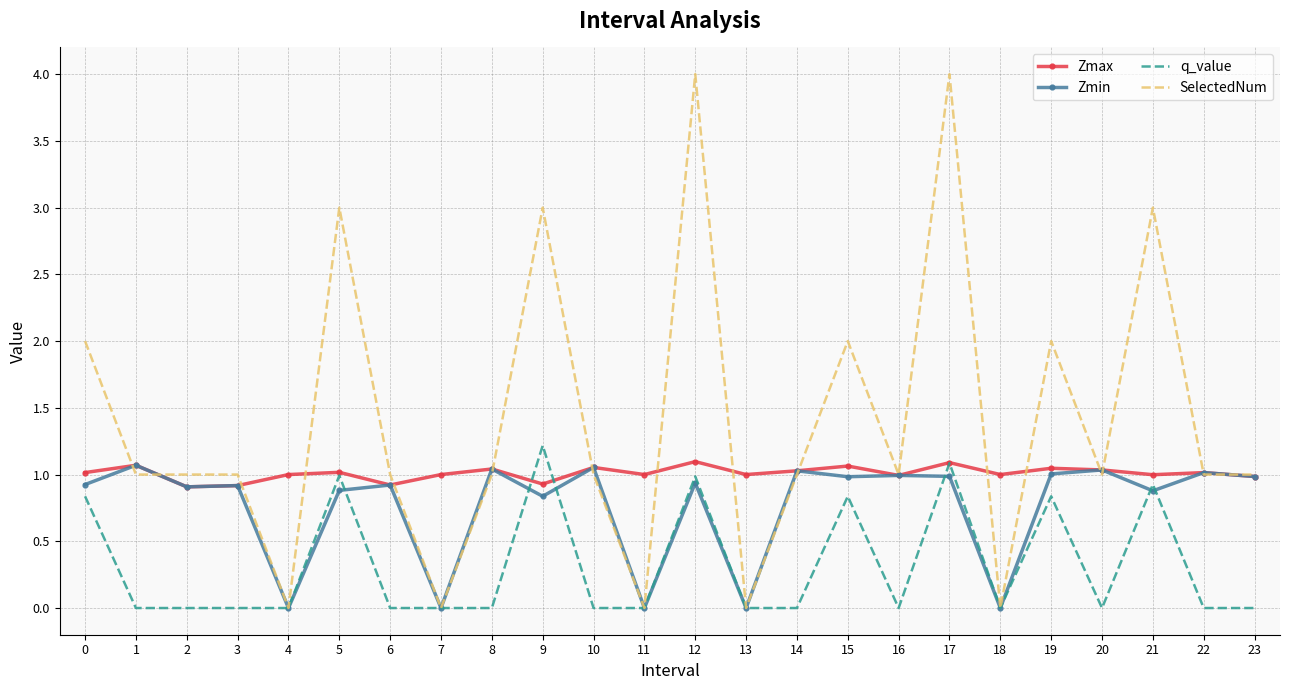

What is the difference between the SelectedNum values at 12 and 22?

3.0